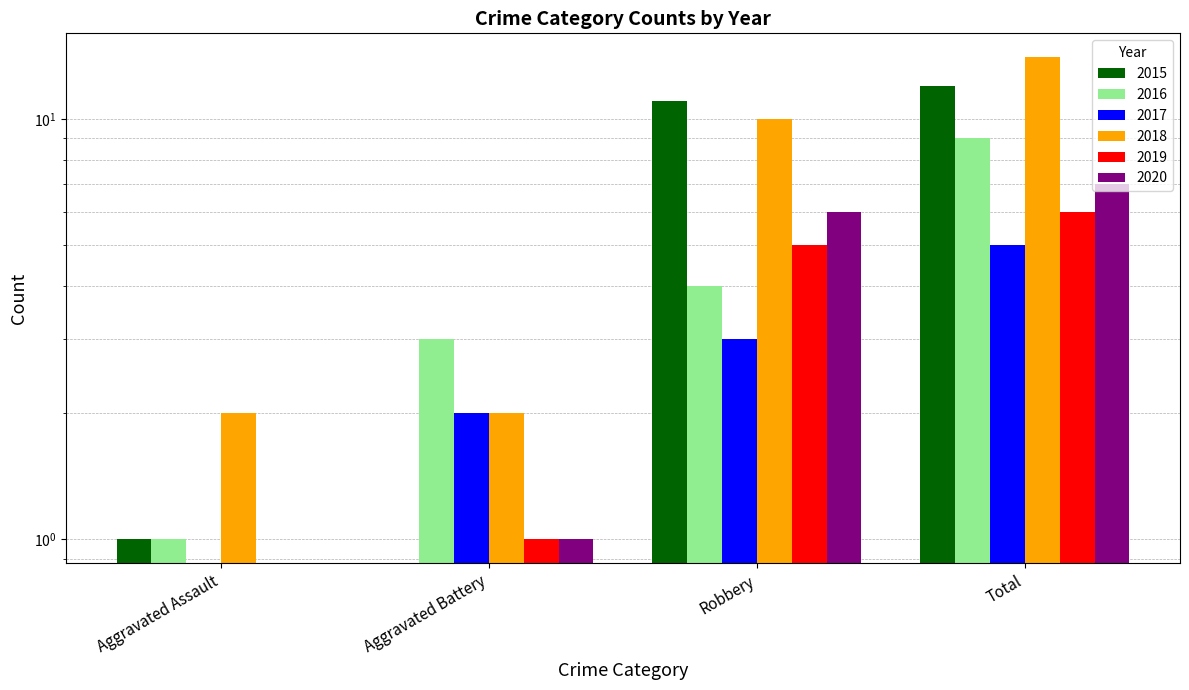

What is the difference between the second highest and minimum values in the 2019 series?

5